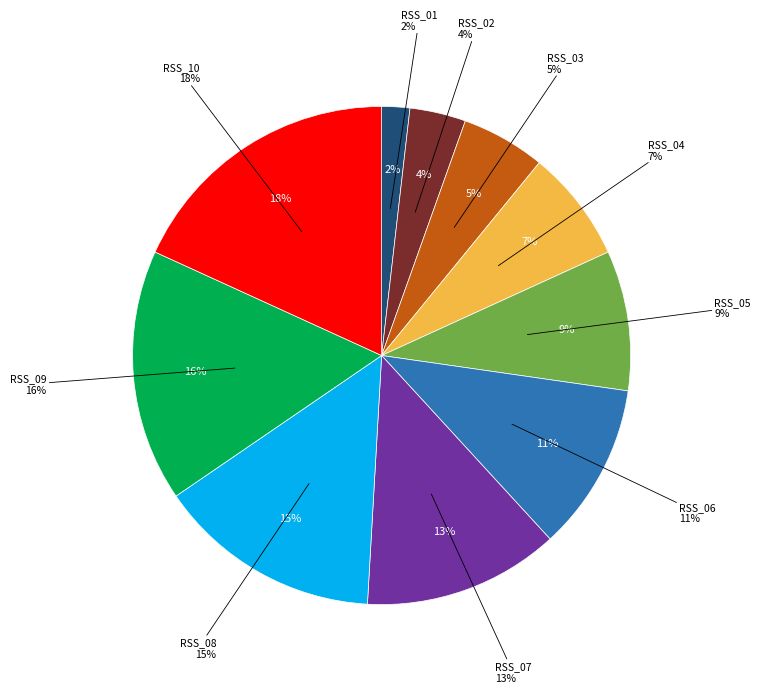

To the nearest percent, what is the average slice percentage?

10%